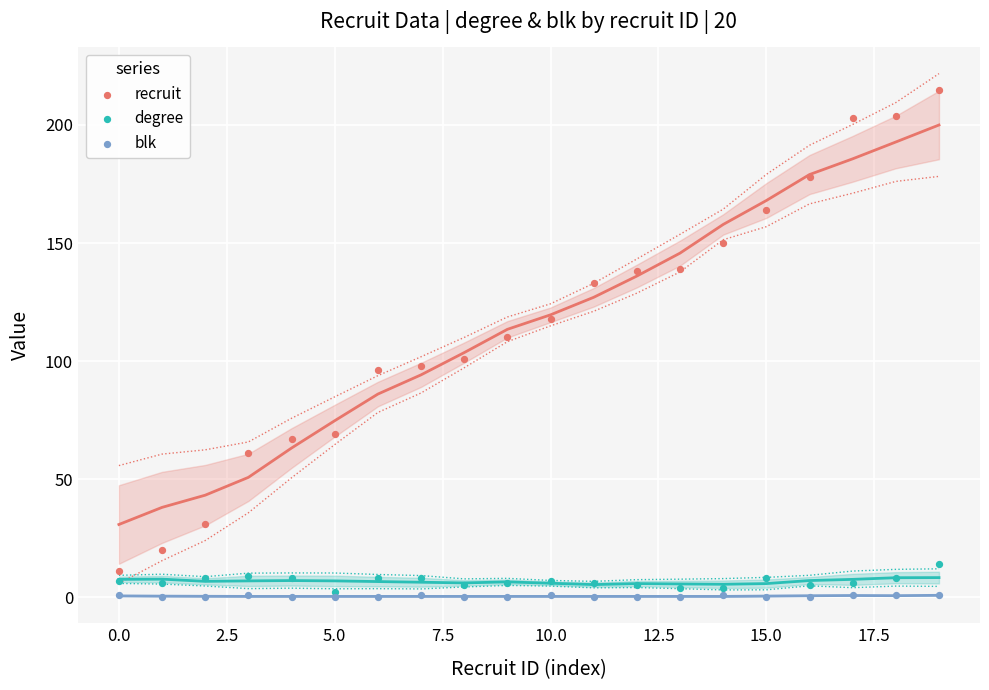

Which series contains the highest Y value?

recruit